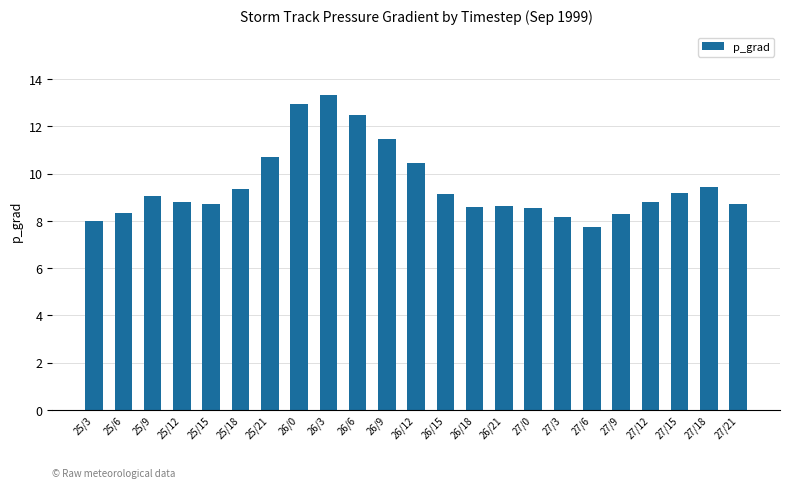

Which has a higher value, 27/18 or 25/15?

27/18